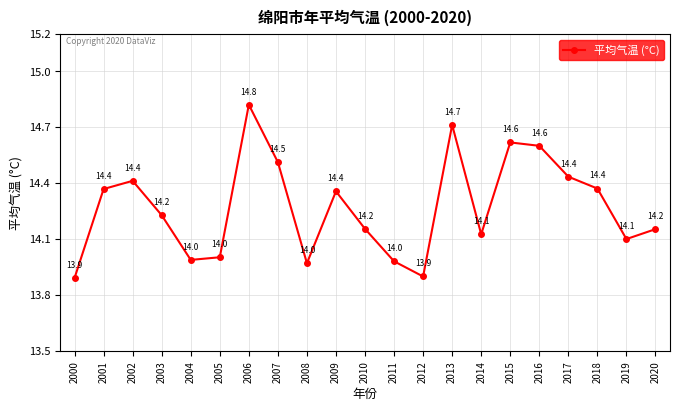

What is the approximate value at 2019?

14.1